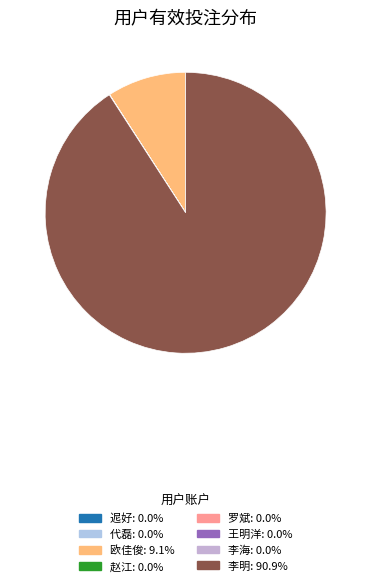

Which slice is the smallest?

李海